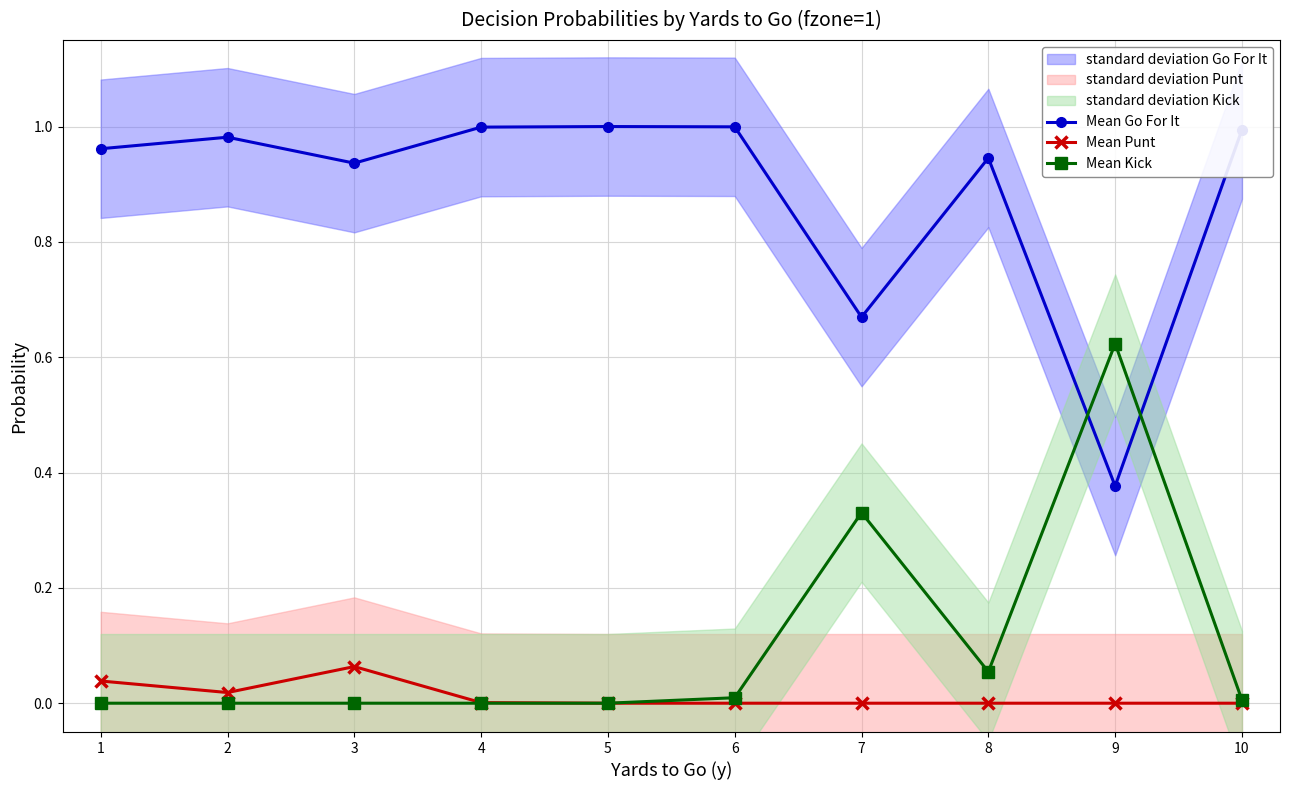

What is the difference between the maximum and second lowest values in the Mean Kick series?

0.6